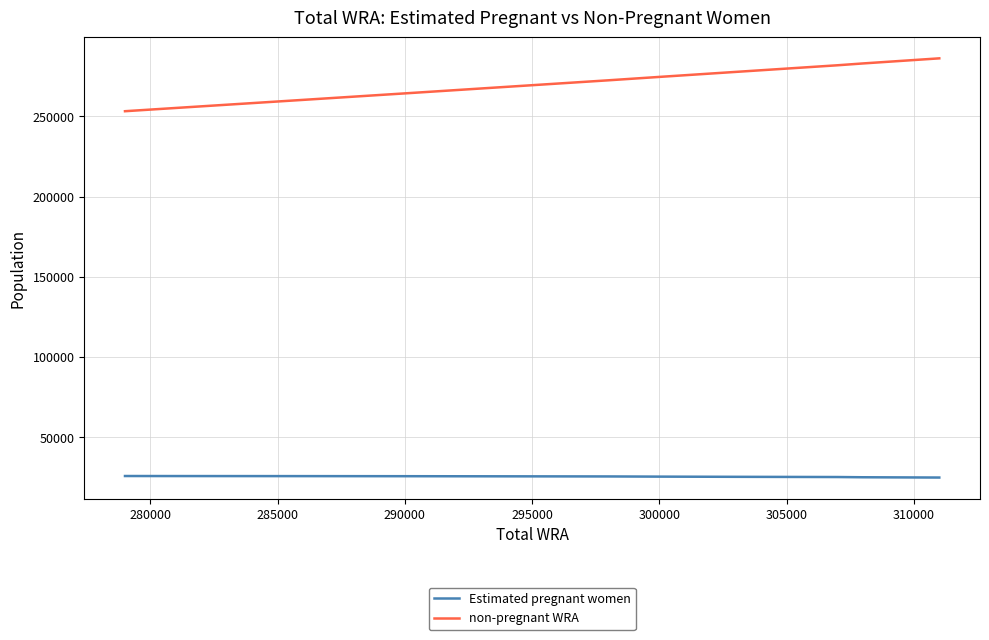

Rank the series by their maximum value, from highest to lowest.

non-pregnant WRA, Estimated pregnant women